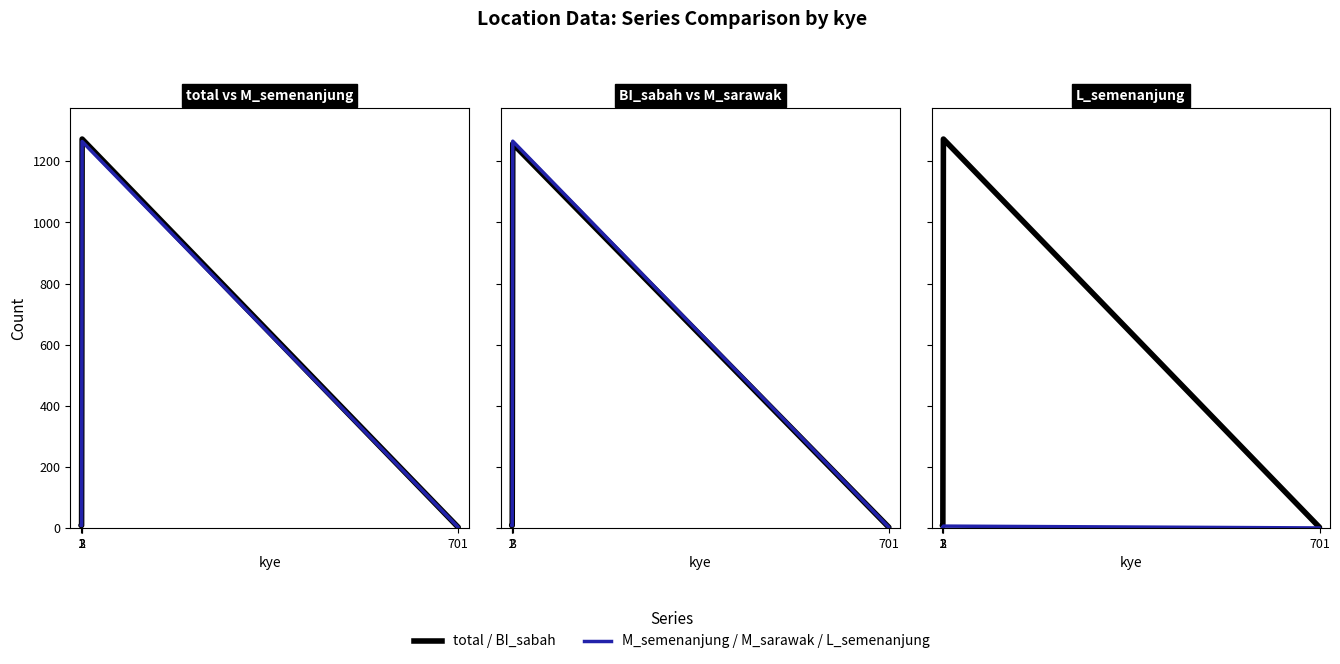

What are all the series names shown in the legend?

total, M_semenanjung, BI_sabah, M_sarawak, L_semenanjung